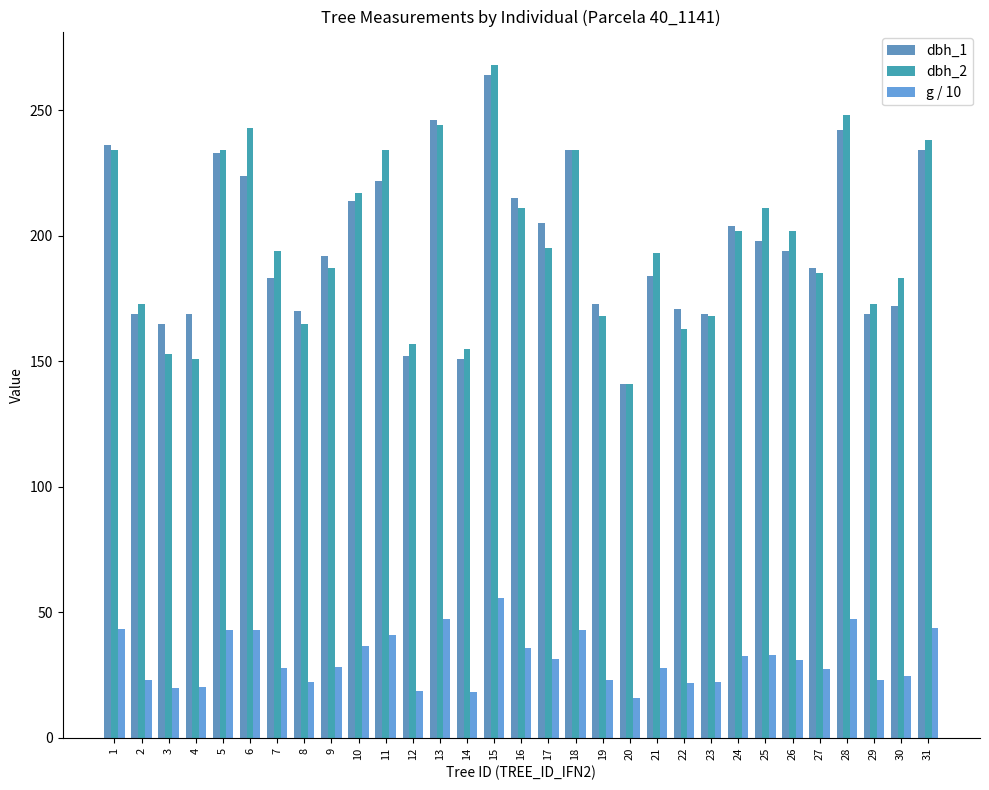

Which series has the largest total across all categories?

dbh_2